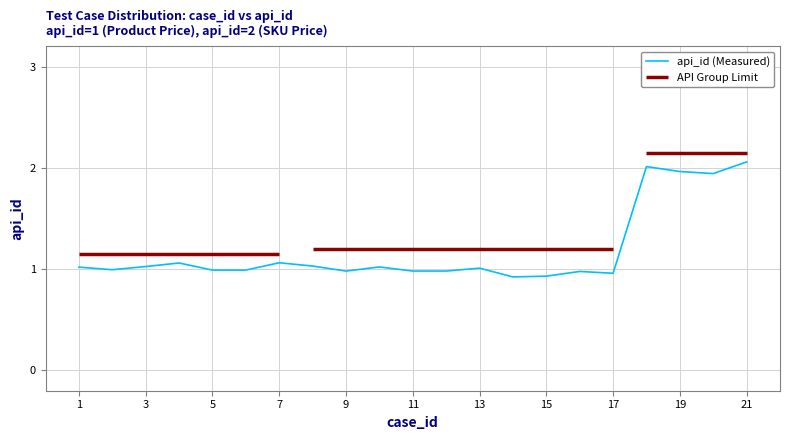

The value of api_id (Measured) at 9 is 1.0. True or false?

True